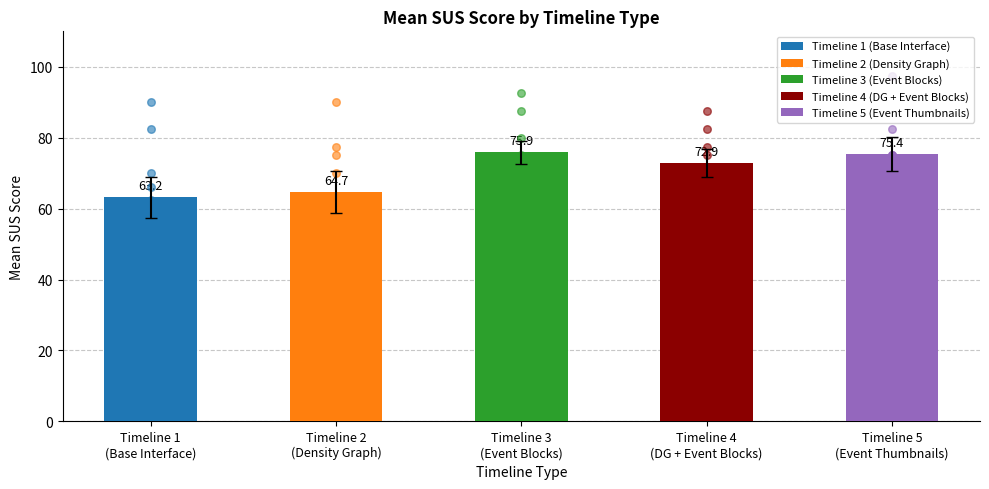

What is the change in value from Timeline 3
(Event Blocks) to Timeline 4
(DG + Event Blocks)?

-3.1